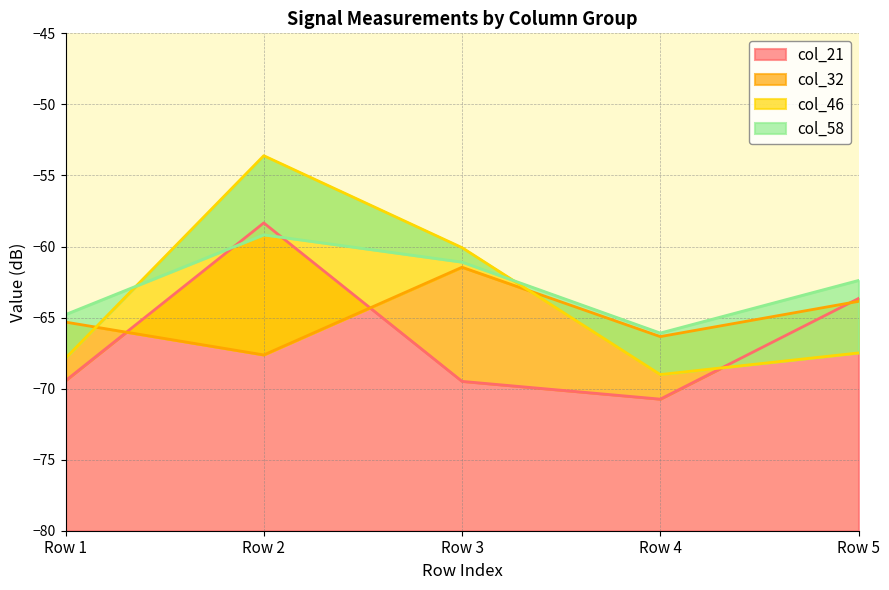

What is the minimum value for col_21?

-70.7